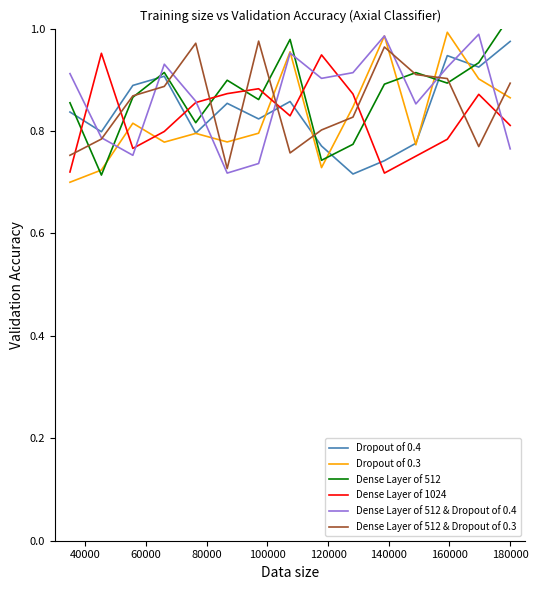

Which series ends up on top after the final intersection of Dense Layer of 512 & Dropout of 0.4 and Dense Layer of 1024?

Dense Layer of 1024